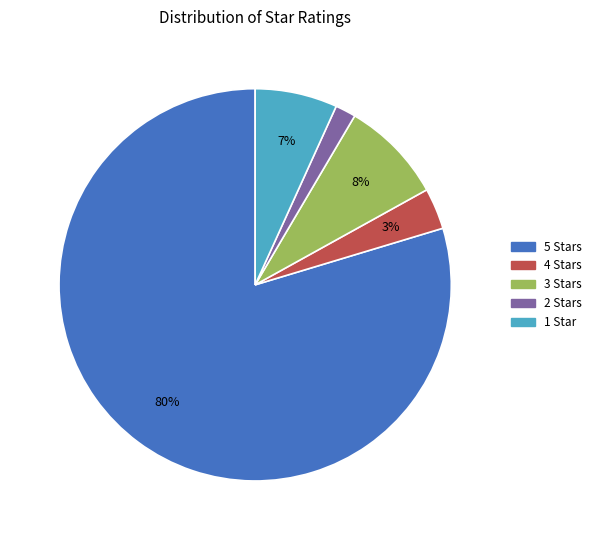

Is there any slice that represents more than half of the pie?

Yes